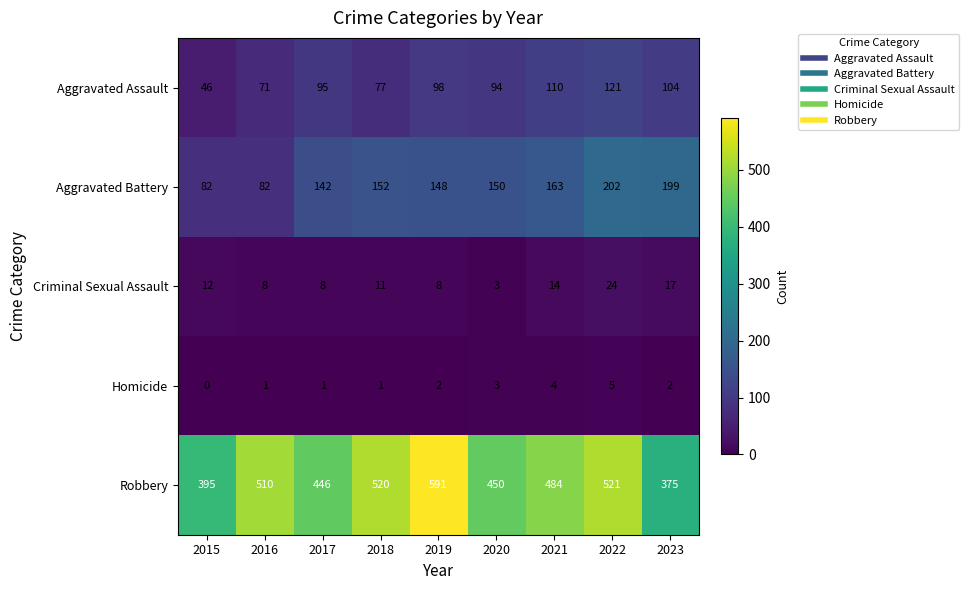

What is the sum of the Aggravated Assault values at 2017 and 2023?

199